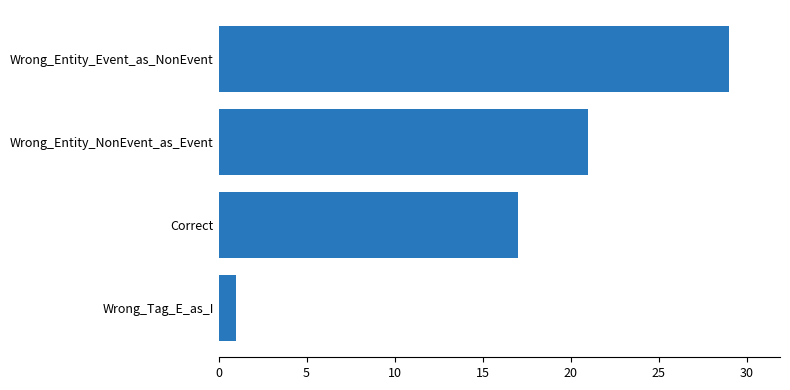

Reading bottom to top, list all the values displayed in this chart.

Wrong_Tag_E_as_I=1	Correct=17	Wrong_Entity_NonEvent_as_Event=21	Wrong_Entity_Event_as_NonEvent=29